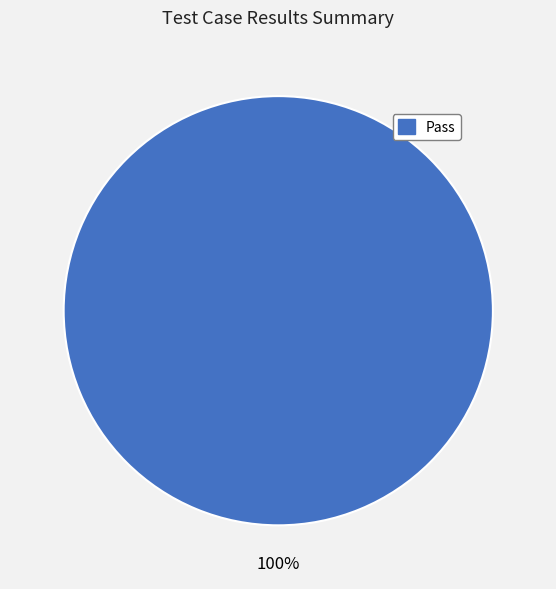

Does any single category account for the majority?

Yes